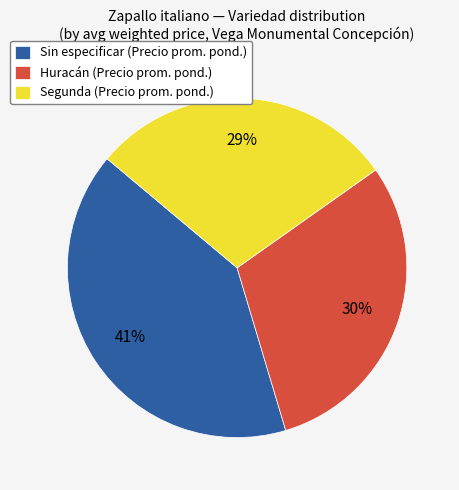

Does Segunda (Precio prom. pond.) represent more than half of the total?

No